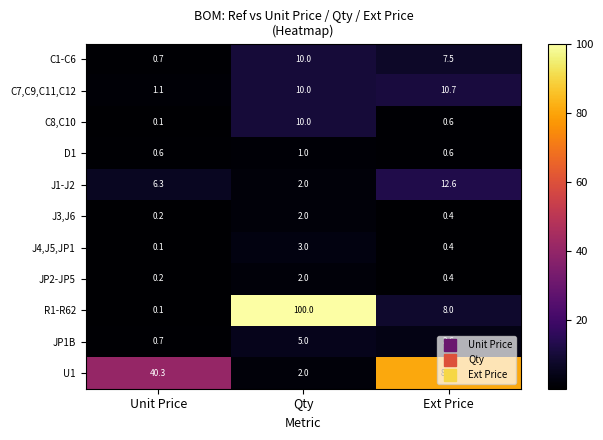

Which series changed the most between Unit Price and Qty?

R1-R62